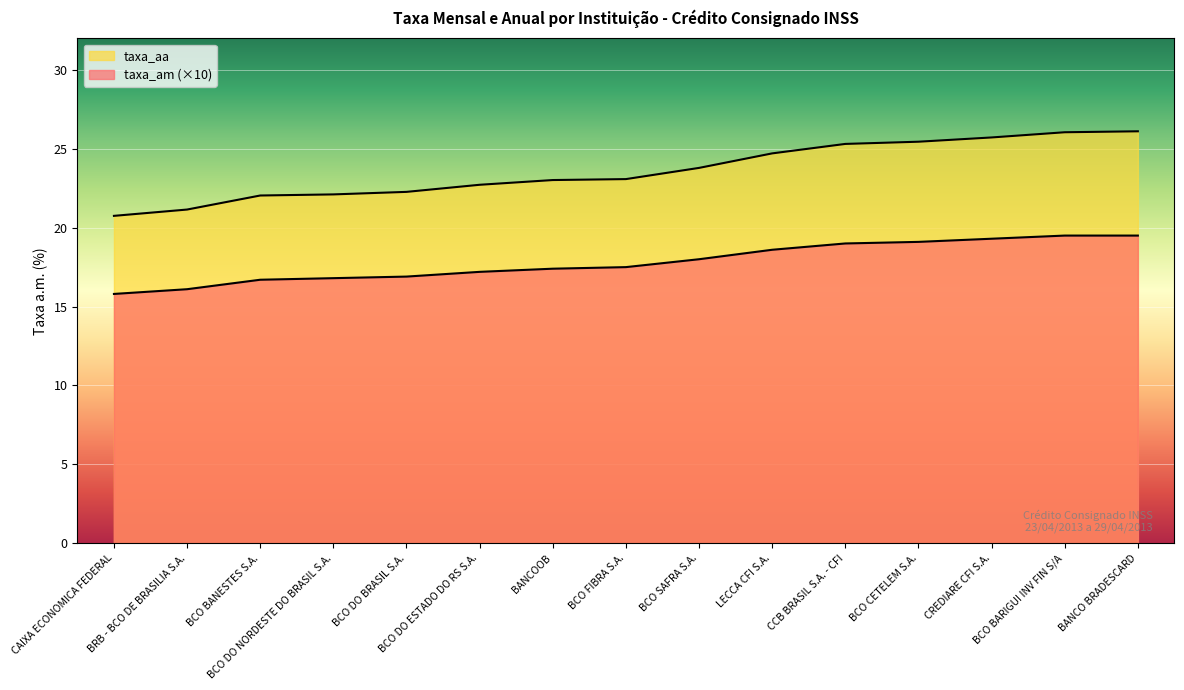

What is the total value across all series at BCO SAFRA S.A.?

41.8